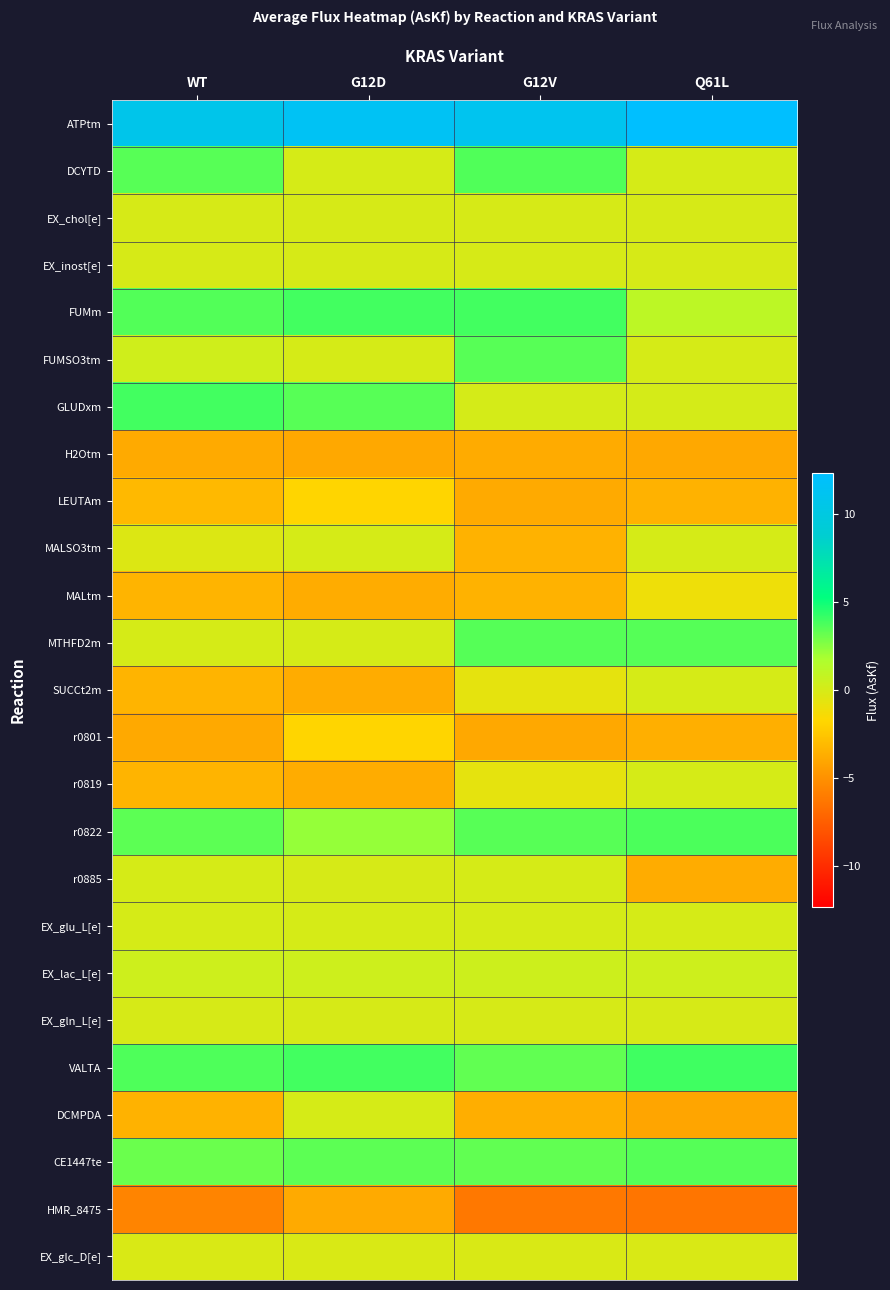

Reading left to right, extract all data points from this chart.

ATPtm: WT=10.7	G12D=11.5	G12V=11.1	Q61L=12.3
DCYTD: WT=3.5	G12D=0.0	G12V=3.6	Q61L=0.0
EX_chol[e]: WT=-0.0	G12D=-0.0	G12V=-0.0	Q61L=-0.0
EX_inost[e]: WT=-0.0	G12D=-0.0	G12V=-0.0	Q61L=-0.0
FUMm: WT=3.6	G12D=3.9	G12V=3.9	Q61L=1.1
FUMSO3tm: WT=0.3	G12D=0.0	G12V=3.5	Q61L=0.0
GLUDxm: WT=3.9	G12D=3.5	G12V=0.1	Q61L=0.1
H2Otm: WT=-3.9	G12D=-3.9	G12V=-3.8	Q61L=-3.9
LEUTAm: WT=-3.1	G12D=-1.8	G12V=-3.8	Q61L=-3.5
MALSO3tm: WT=-0.3	G12D=0.0	G12V=-3.5	Q61L=0.0
MALtm: WT=-3.4	G12D=-3.7	G12V=-3.5	Q61L=-1.1
MTHFD2m: WT=0.0	G12D=0.0	G12V=3.5	Q61L=3.5
SUCCt2m: WT=-3.4	G12D=-3.7	G12V=-0.7	Q61L=0.0
r0801: WT=-3.9	G12D=-1.8	G12V=-3.9	Q61L=-3.6
r0819: WT=-3.4	G12D=-3.7	G12V=-0.7	Q61L=0.0
r0822: WT=3.4	G12D=2.2	G12V=3.5	Q61L=3.8
r0885: WT=0.0	G12D=-0.0	G12V=0.0	Q61L=-3.8
EX_glu_L[e]: WT=0.0	G12D=0.0	G12V=0.0	Q61L=0.0
EX_lac_L[e]: WT=0.4	G12D=0.3	G12V=0.4	Q61L=0.4
EX_gln_L[e]: WT=-0.0	G12D=-0.0	G12V=-0.0	Q61L=-0.0
VALTA: WT=3.7	G12D=3.9	G12V=3.3	Q61L=4.0
DCMPDA: WT=-3.5	G12D=0.0	G12V=-3.6	Q61L=-4.1
CE1447te: WT=3.1	G12D=3.4	G12V=3.3	Q61L=3.6
HMR_8475: WT=-5.7	G12D=-3.9	G12V=-6.2	Q61L=-6.4
EX_glc_D[e]: WT=-0.2	G12D=-0.2	G12V=-0.2	Q61L=-0.2